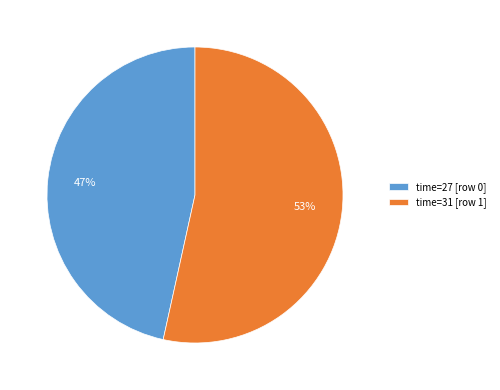

Do time=27 [row 0] and time=31 [row 1] together represent more than half of the pie?

Yes